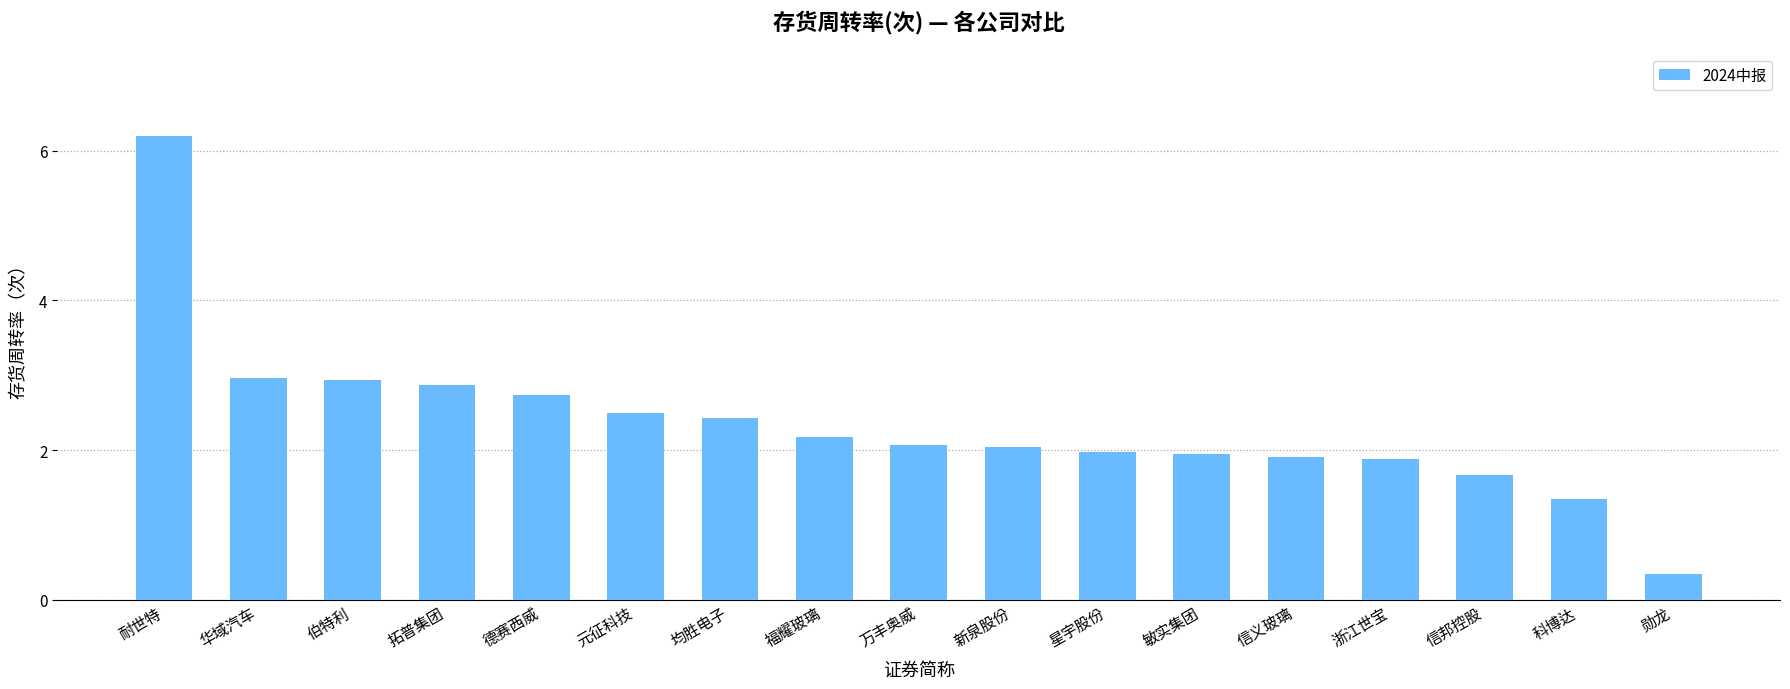

What is the greatest value displayed?

6.2